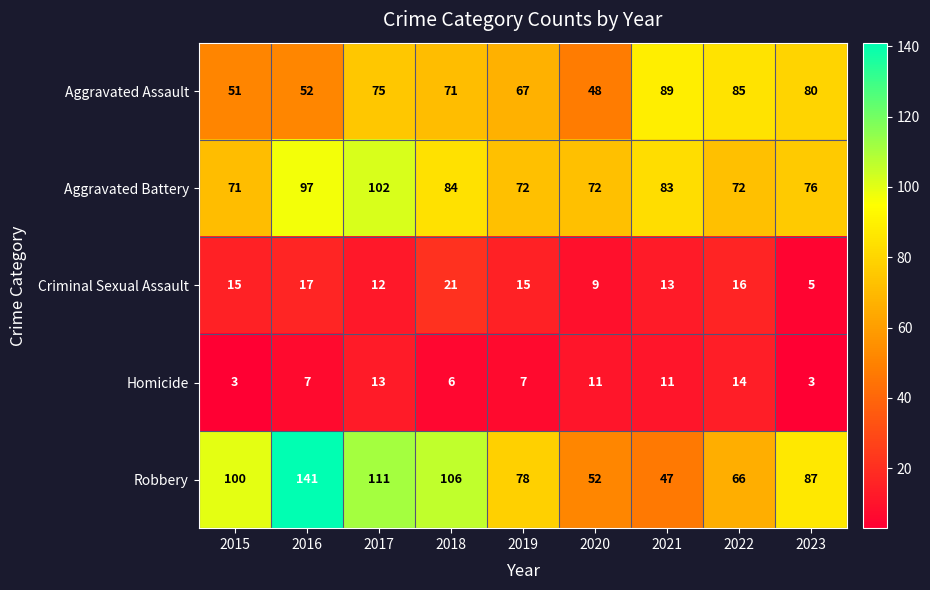

Rank the series by their maximum value, from highest to lowest.

Robbery, Aggravated Battery, Aggravated Assault, Criminal Sexual Assault, Homicide